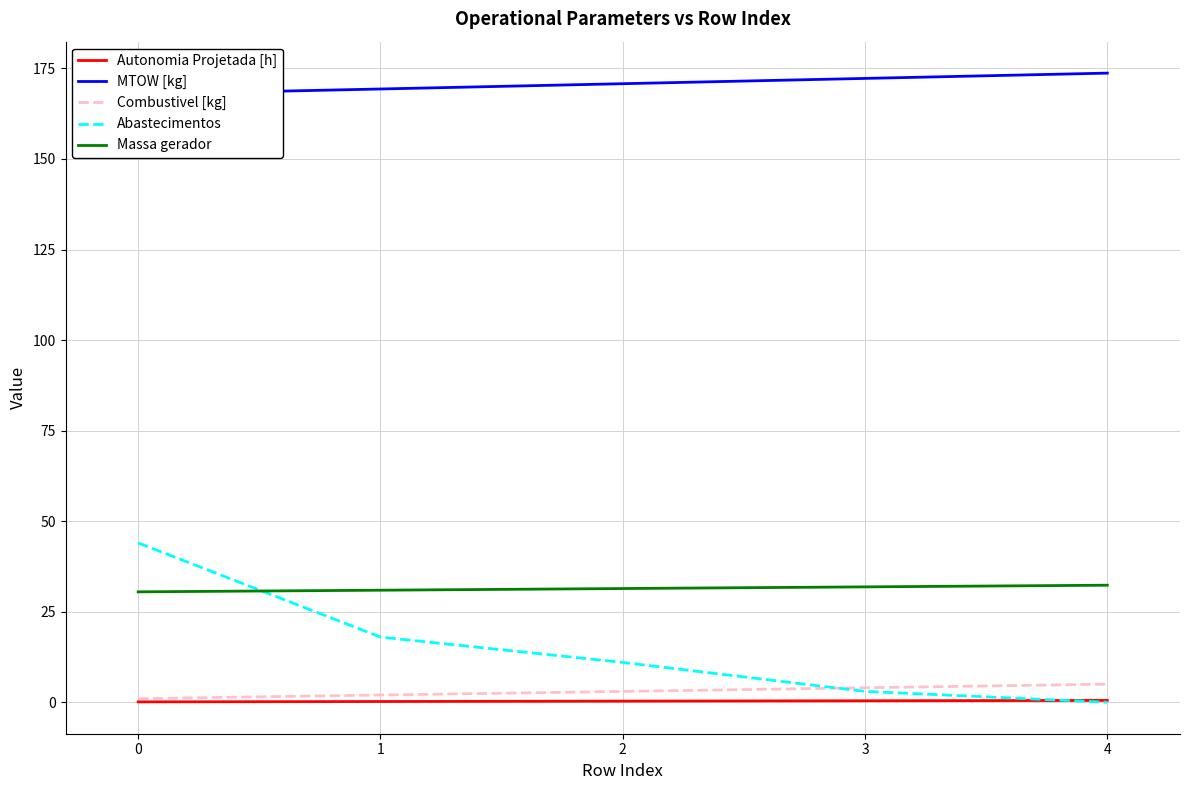

Is it true that Abastecimentos equals 1.7 at 3?

False